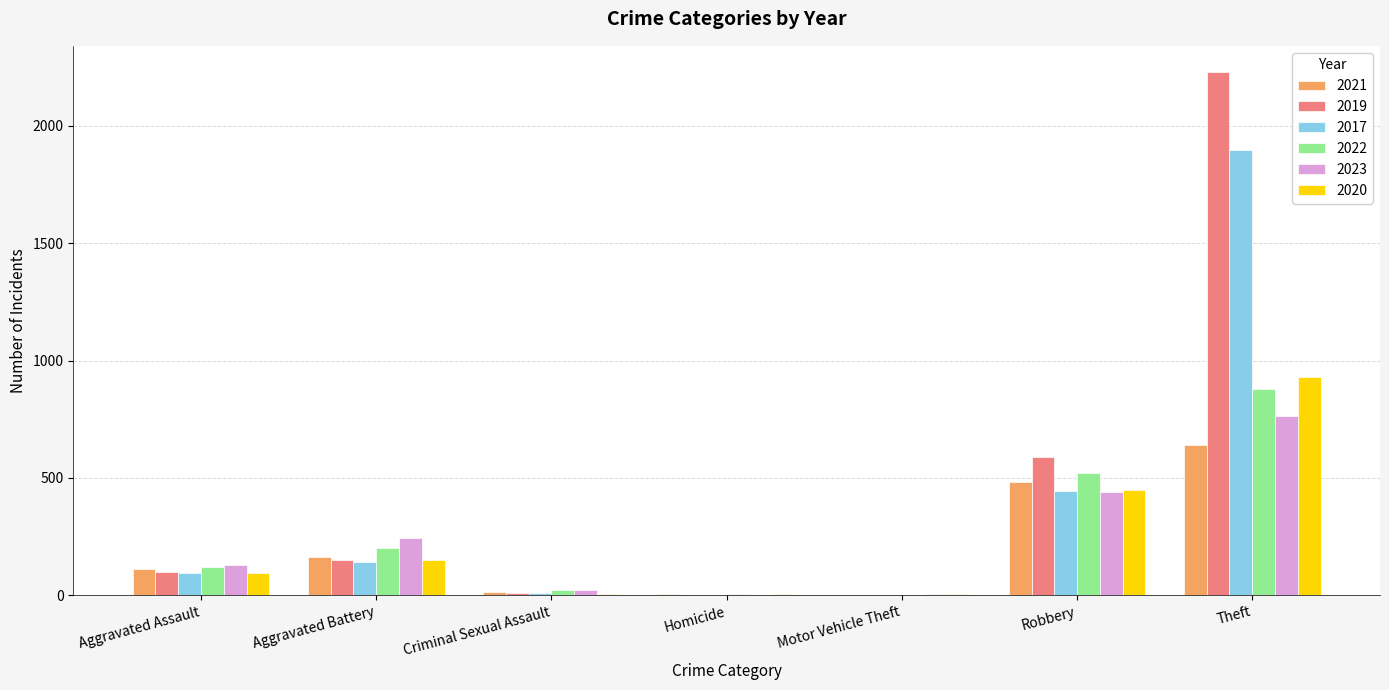

At which category is the sum across all series the highest?

Theft